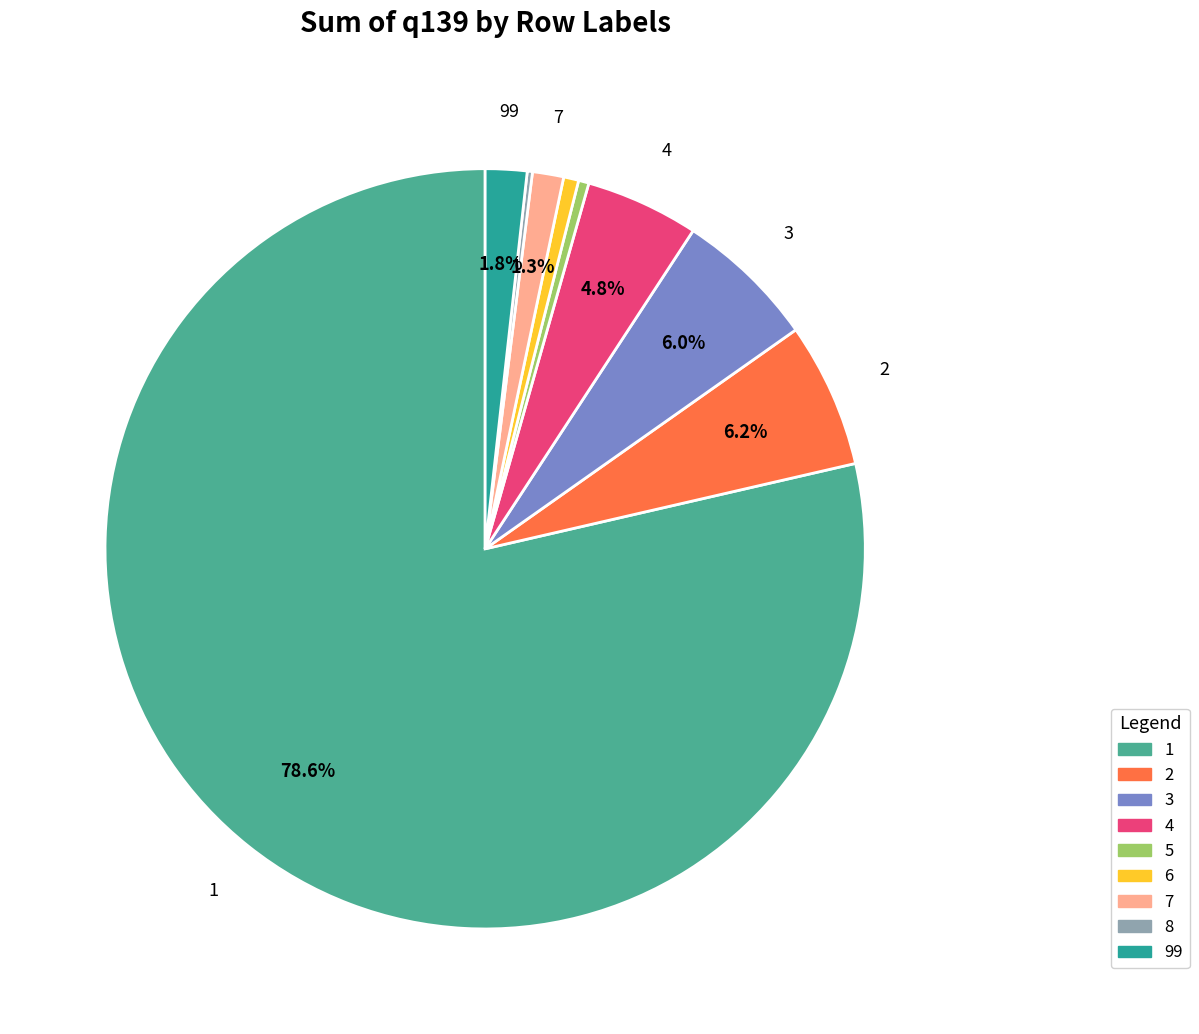

Approximately how many times larger is the value at 6 compared to 7?

0.5